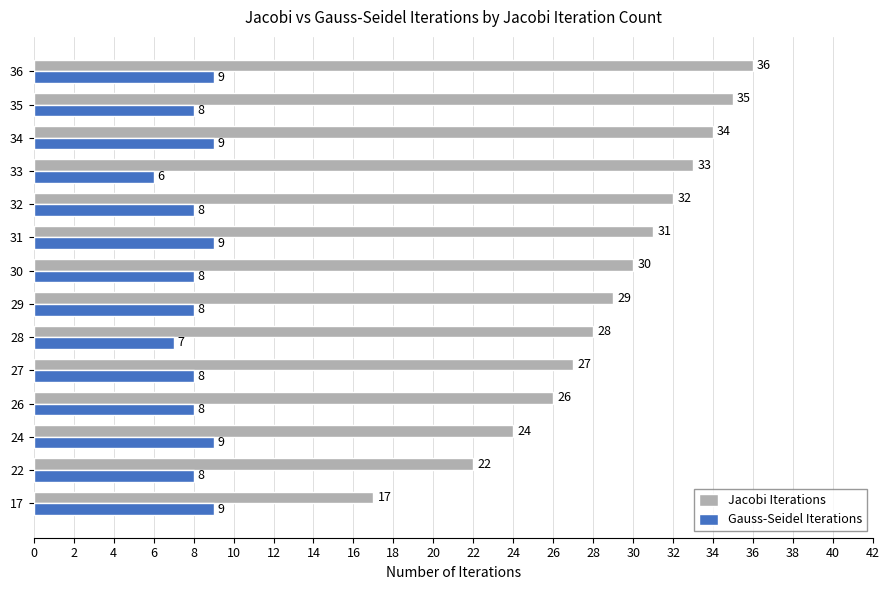

Which category has the highest value in the Jacobi Iterations series?

36